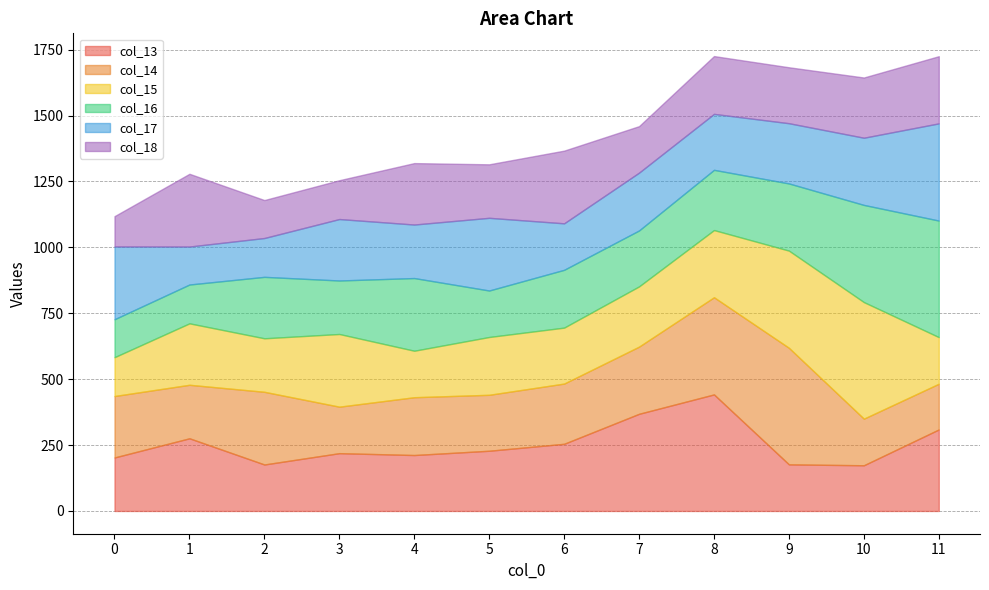

How many intersections are there between col_16 and col_17?

7